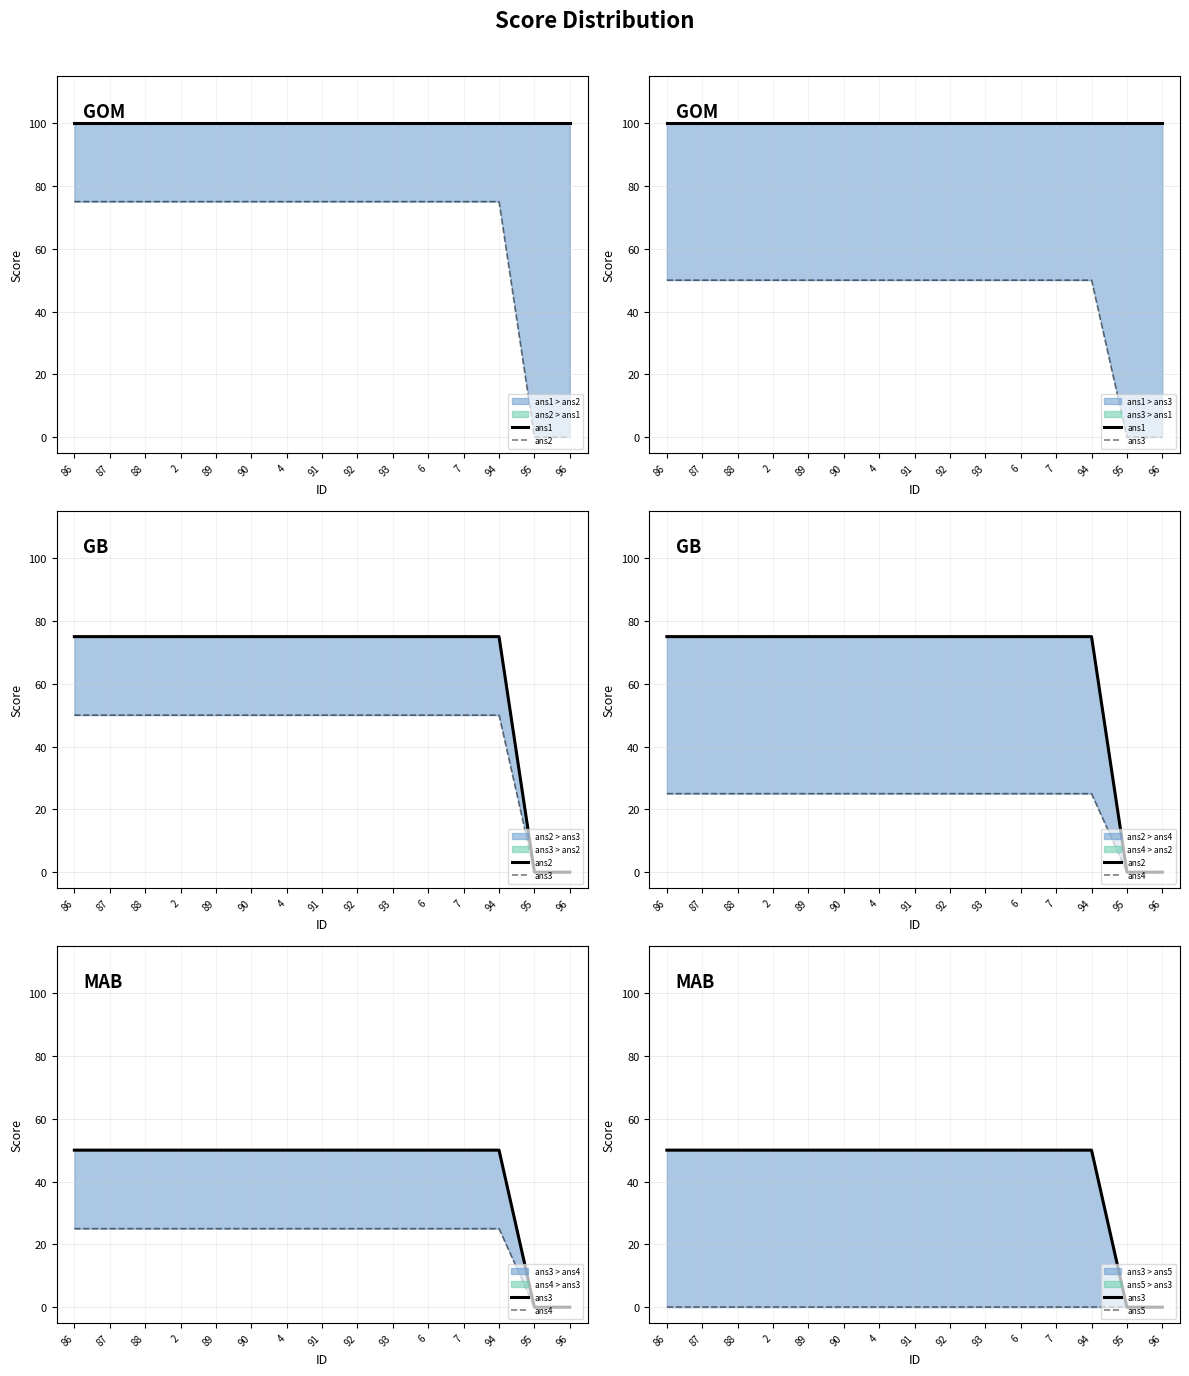

True or false: ans4 and ans3 cross at least once.

False